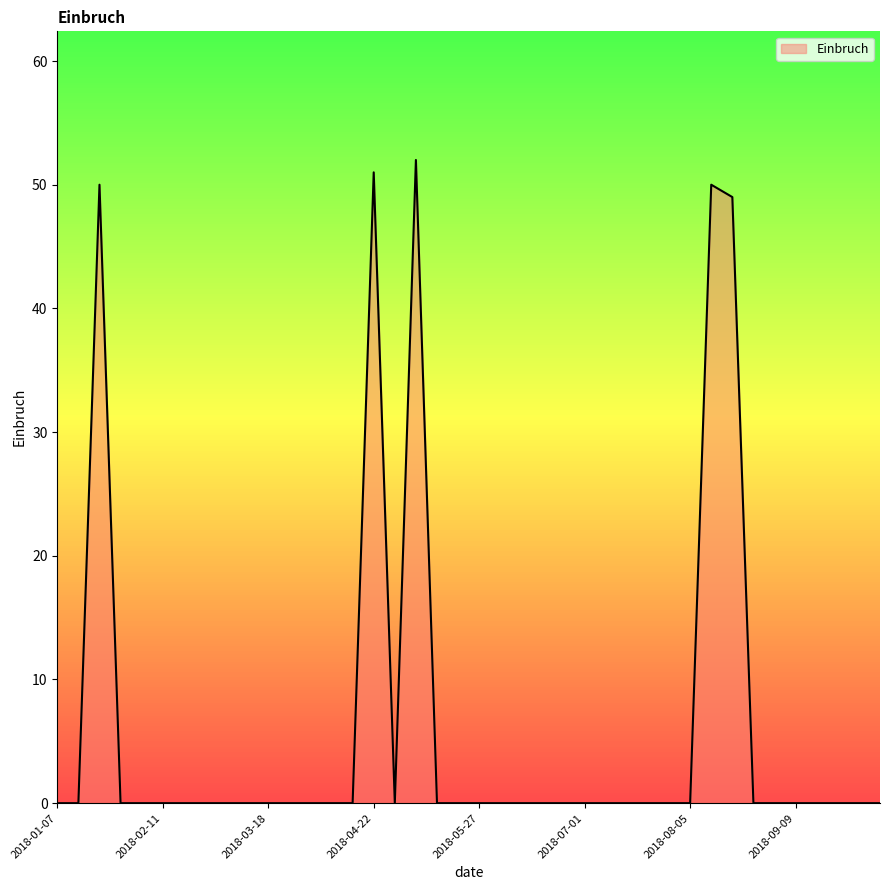

What is the greatest value displayed?

52